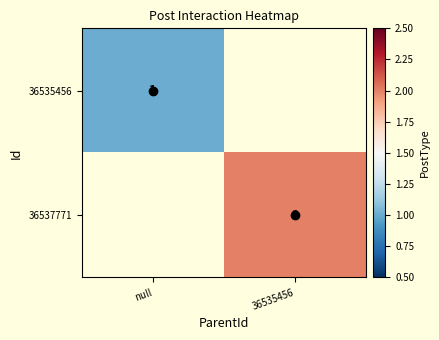

What is the minimum value shown in the chart?

1.0